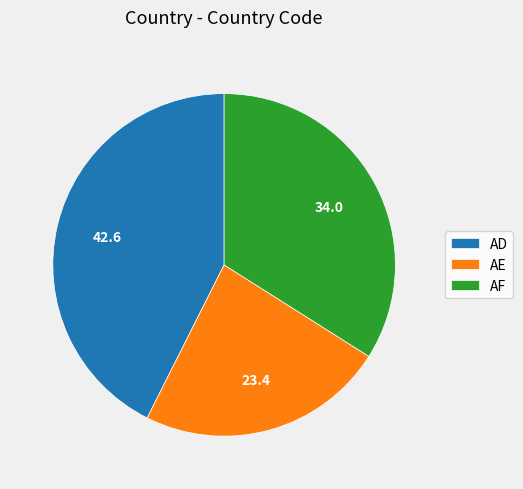

Is it true that AD is 43% of the pie?

True